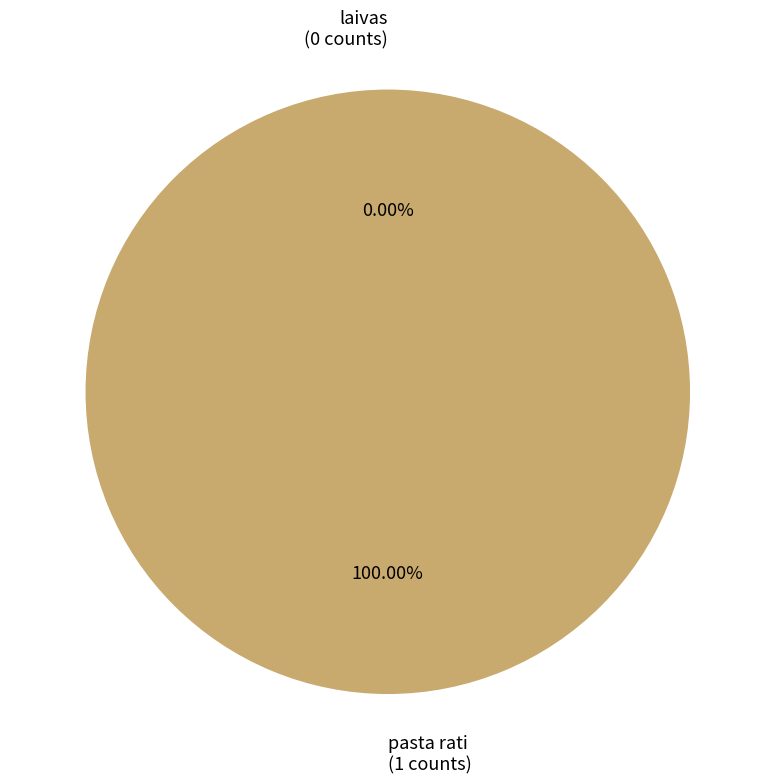

What is the change in value from laivas to pasta rati?

+1